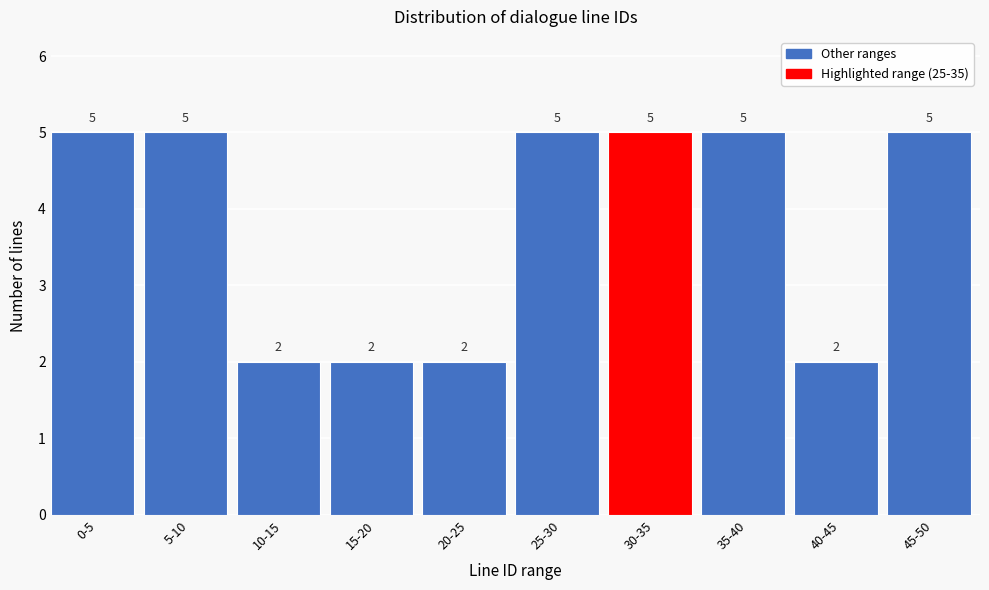

Reading left to right, transcribe all the data shown in this chart.

0-5=5	5-10=5	10-15=2	15-20=2	20-25=2	25-30=5	30-35=5	35-40=5	40-45=2	45-50=5